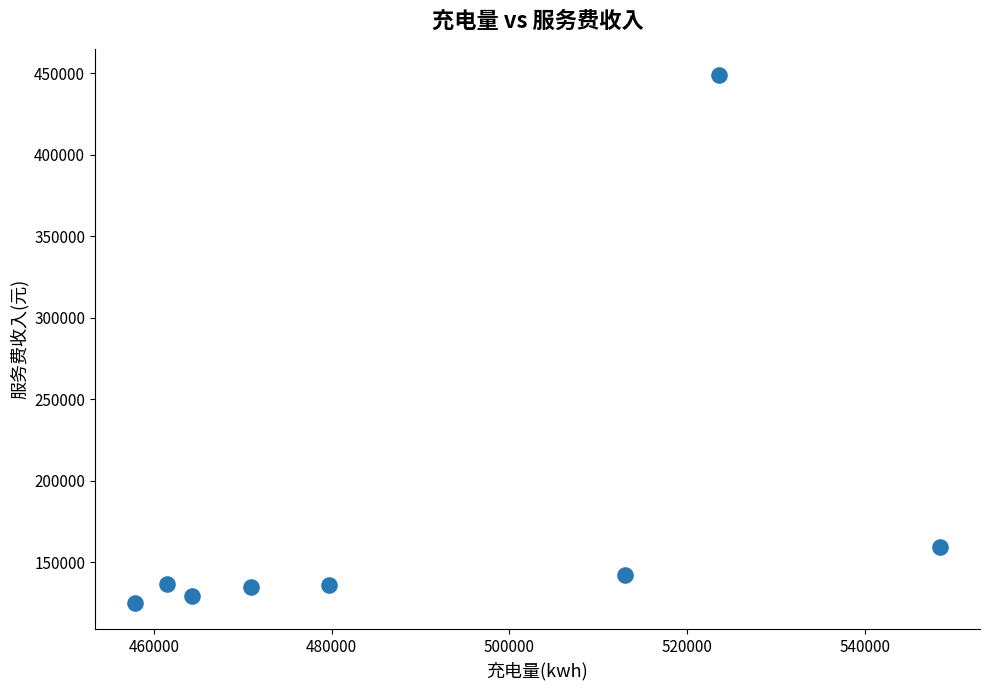

What Y value in the scatter plot is closest to 286976?

159618.2